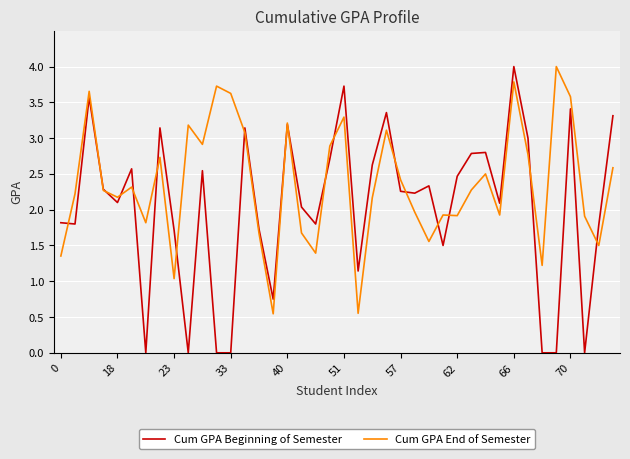

Which series has the largest range (max minus min)?

Cum GPA Beginning of Semester